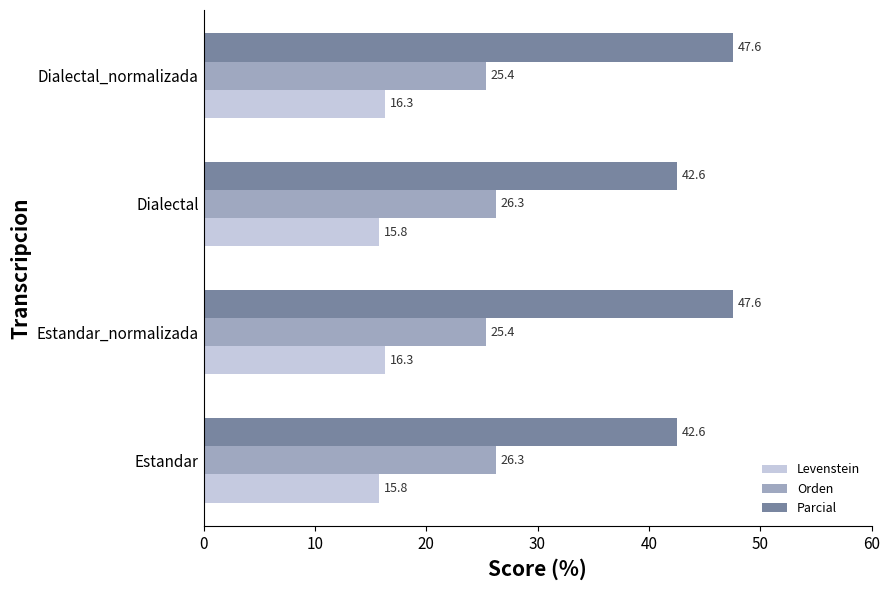

What is the approximate value of Orden at Estandar?

26.3